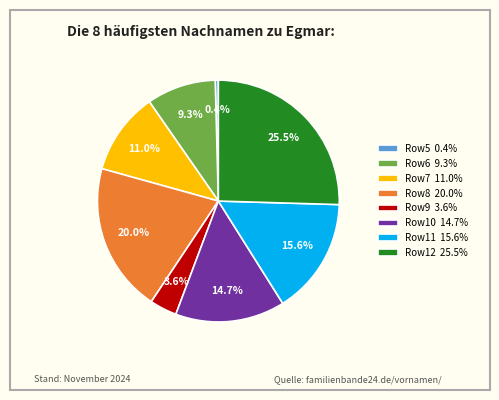

What is the largest slice in the pie chart?

Row12 25.5%